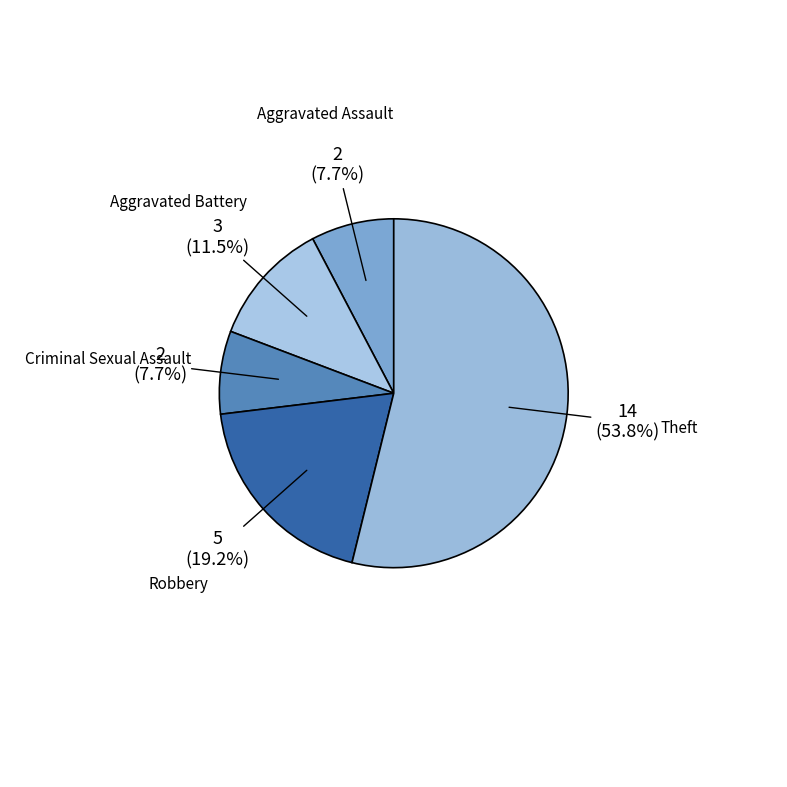

Which slice is the largest?

Theft